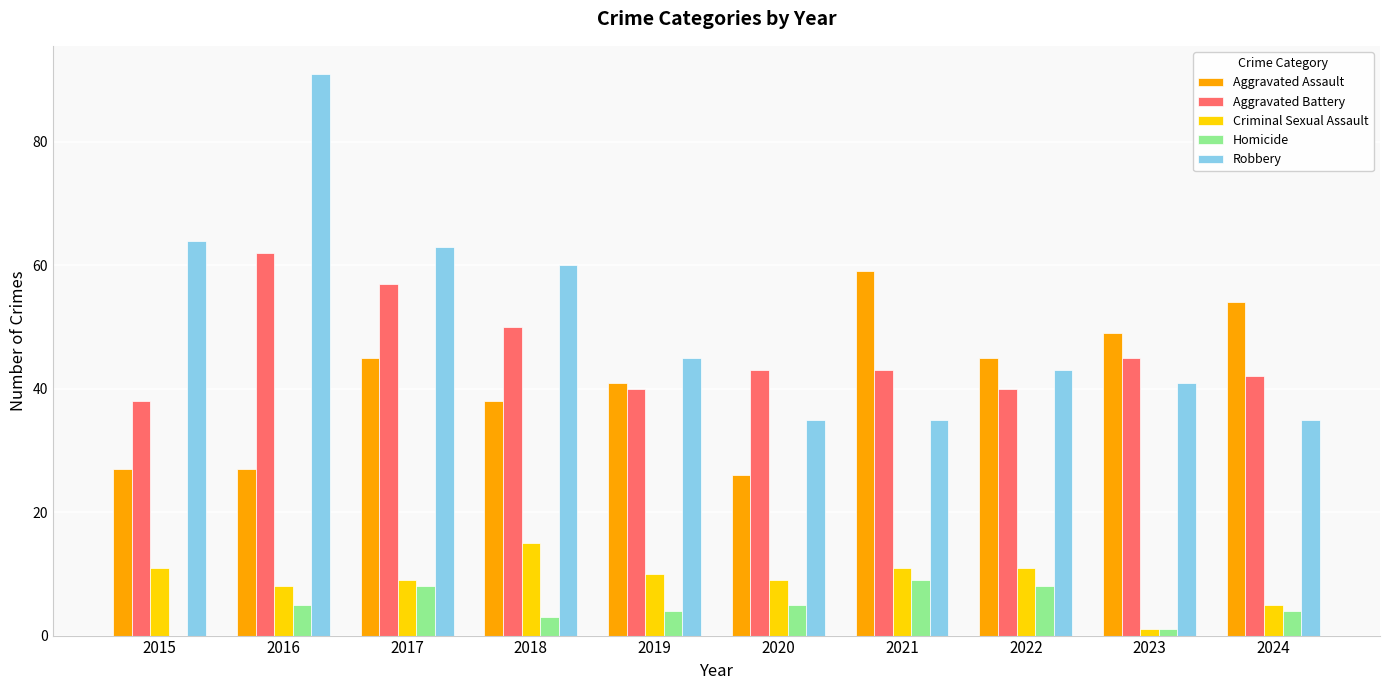

How many groups of bars are there?

10